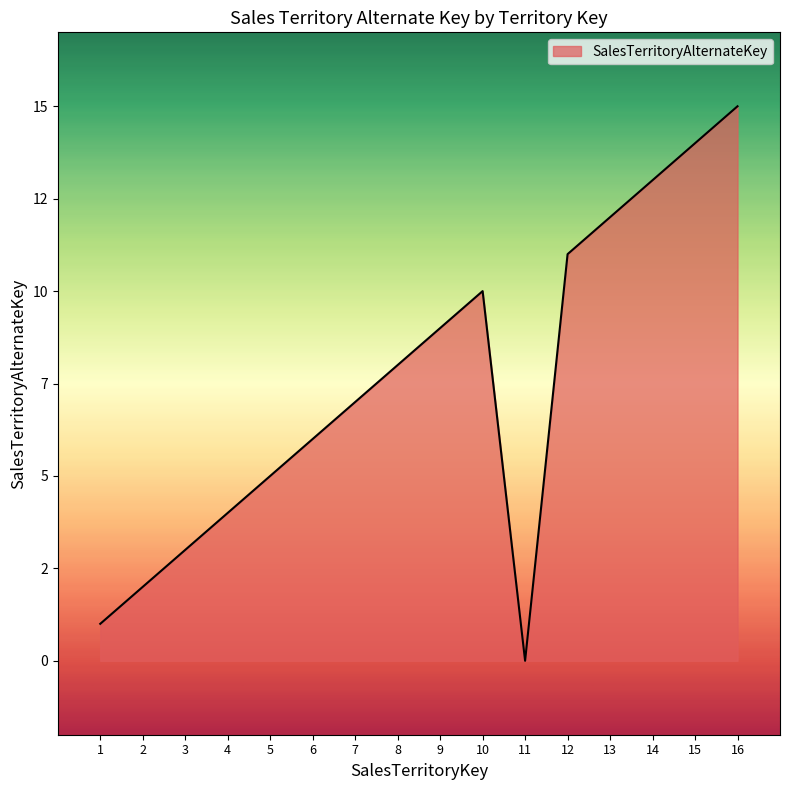

Rank the categories by value from lowest to highest.

11, 1, 2, 3, 4, 5, 6, 7, 8, 9, 10, 12, 13, 14, 15, 16